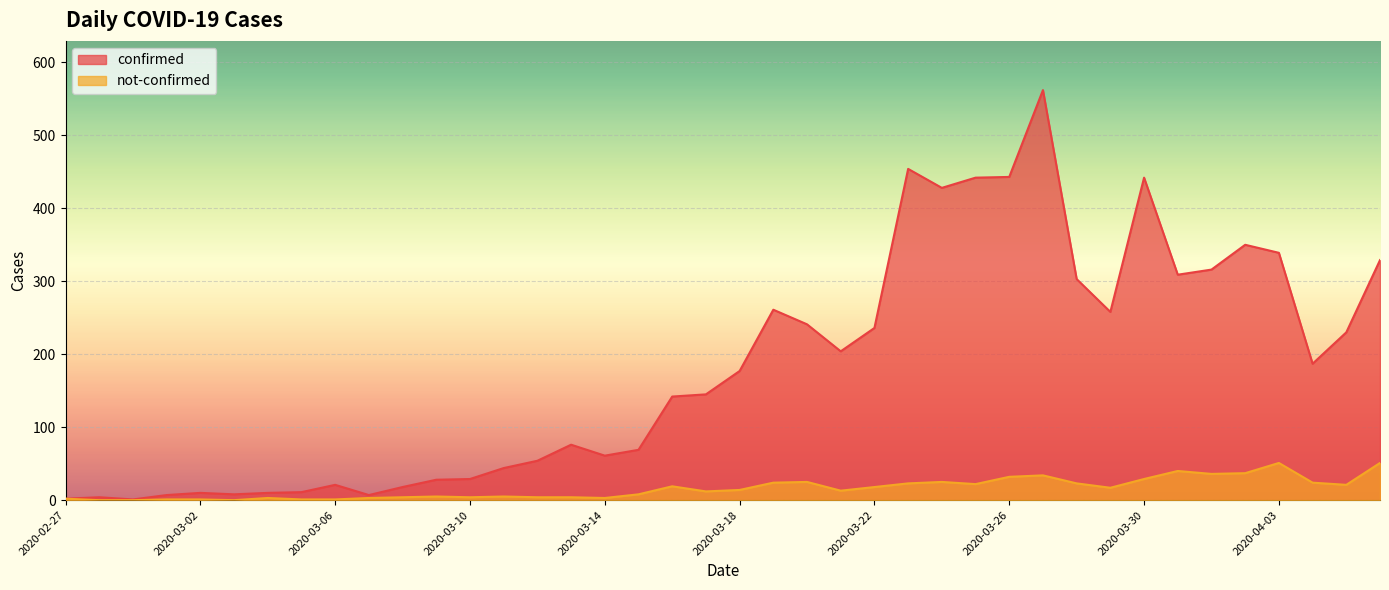

True or false: confirmed has a value of 44 at 2020-03-11.

True